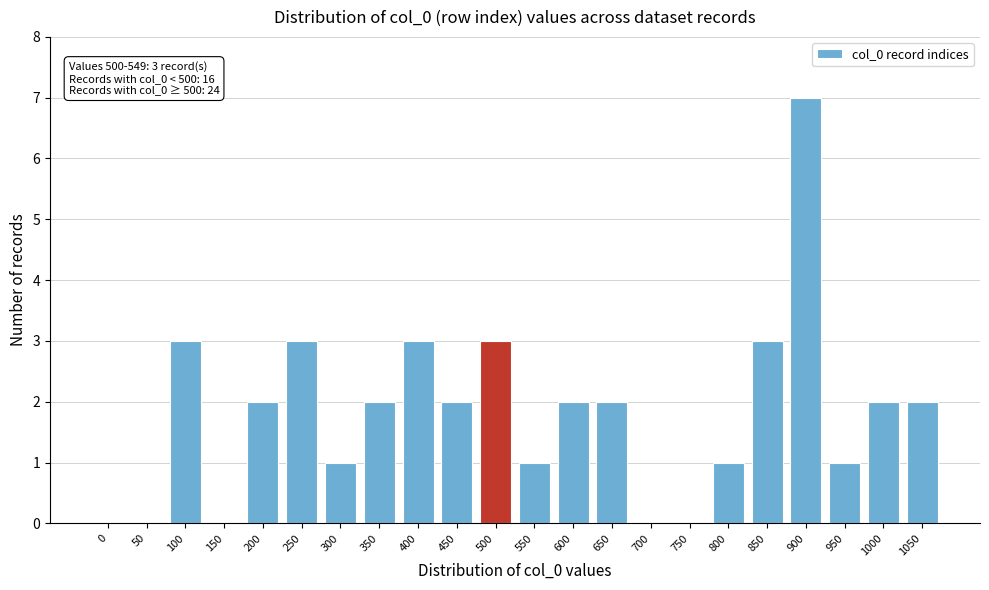

Reading left to right, what are all the values shown in this chart?

0=0	50=0	100=3	150=0	200=2	250=3	300=1	350=2	400=3	450=2	500=3	550=1	600=2	650=2	700=0	750=0	800=1	850=3	900=7	950=1	1000=2	1050=2